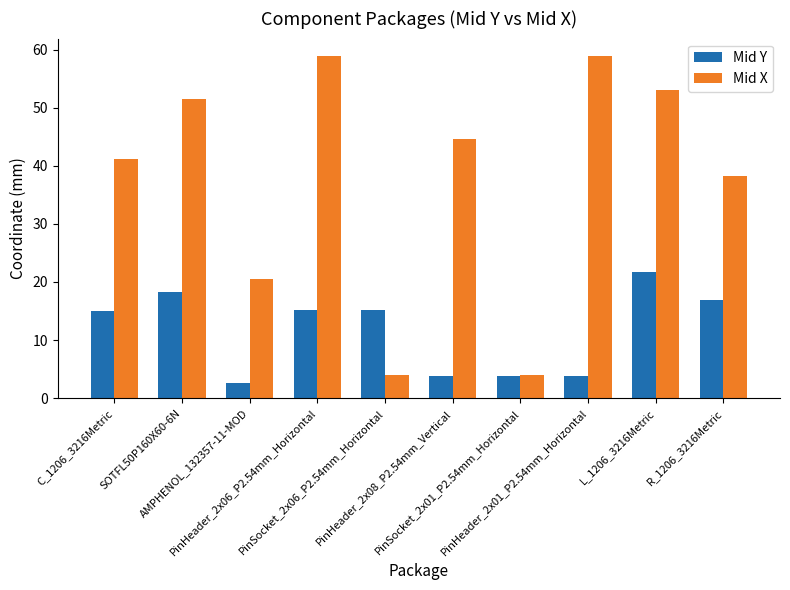

How many groups of bars are there?

10